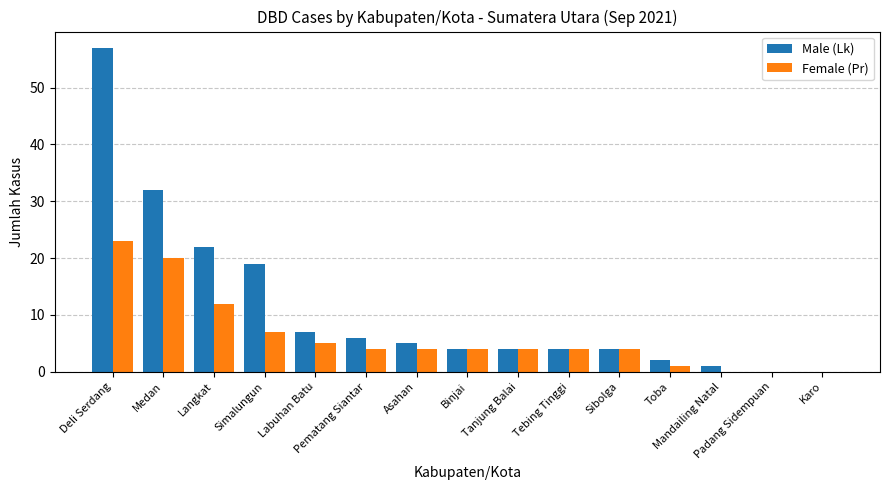

Reading left to right, transcribe all the data shown in this chart.

Male (Lk): Deli Serdang=57	Medan=32	Langkat=22	Simalungun=19	Labuhan Batu=7	Pematang Siantar=6	Asahan=5	Binjai=4	Tanjung Balai=4	Tebing Tinggi=4	Sibolga=4	Toba=2	Mandailing Natal=1	Padang Sidempuan=0	Karo=0
Female (Pr): Deli Serdang=23	Medan=20	Langkat=12	Simalungun=7	Labuhan Batu=5	Pematang Siantar=4	Asahan=4	Binjai=4	Tanjung Balai=4	Tebing Tinggi=4	Sibolga=4	Toba=1	Mandailing Natal=0	Padang Sidempuan=0	Karo=0